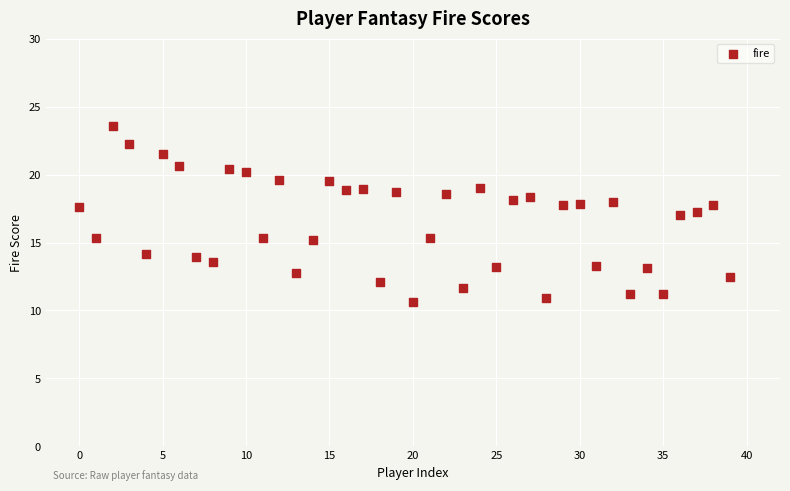

What is the range of Y values (max minus min)?

12.9